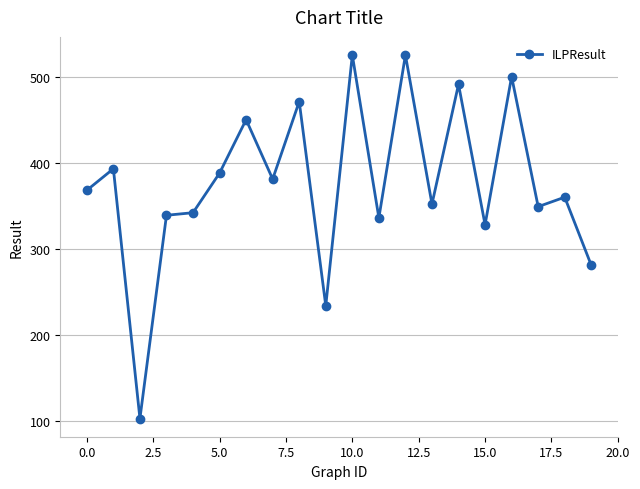

What is the value of the 1st point from the left?

368